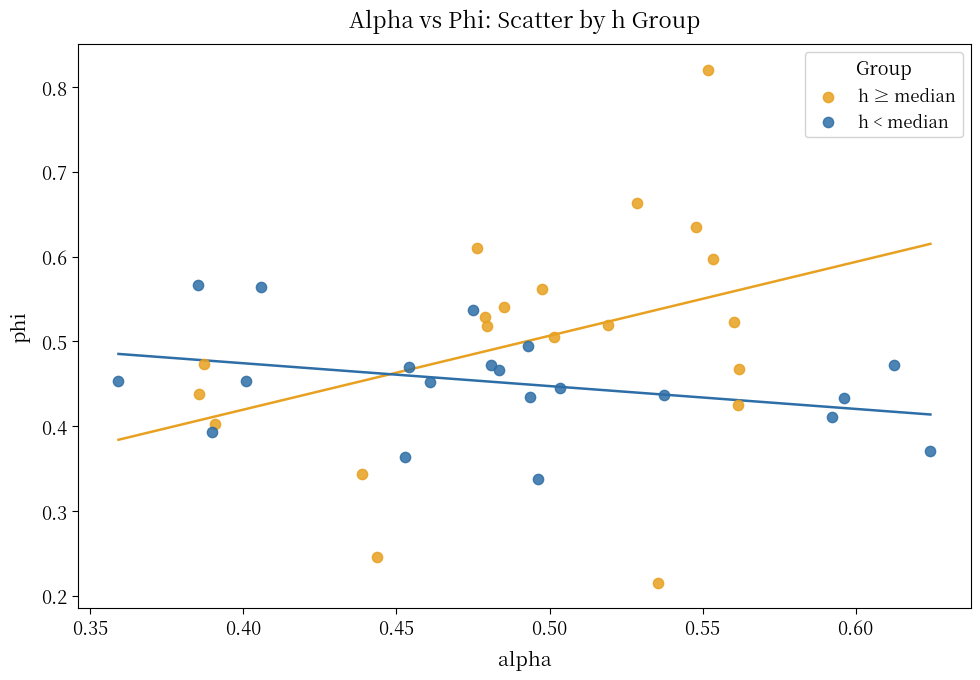

What are all the series names shown in the legend?

h ≥ median, h < median